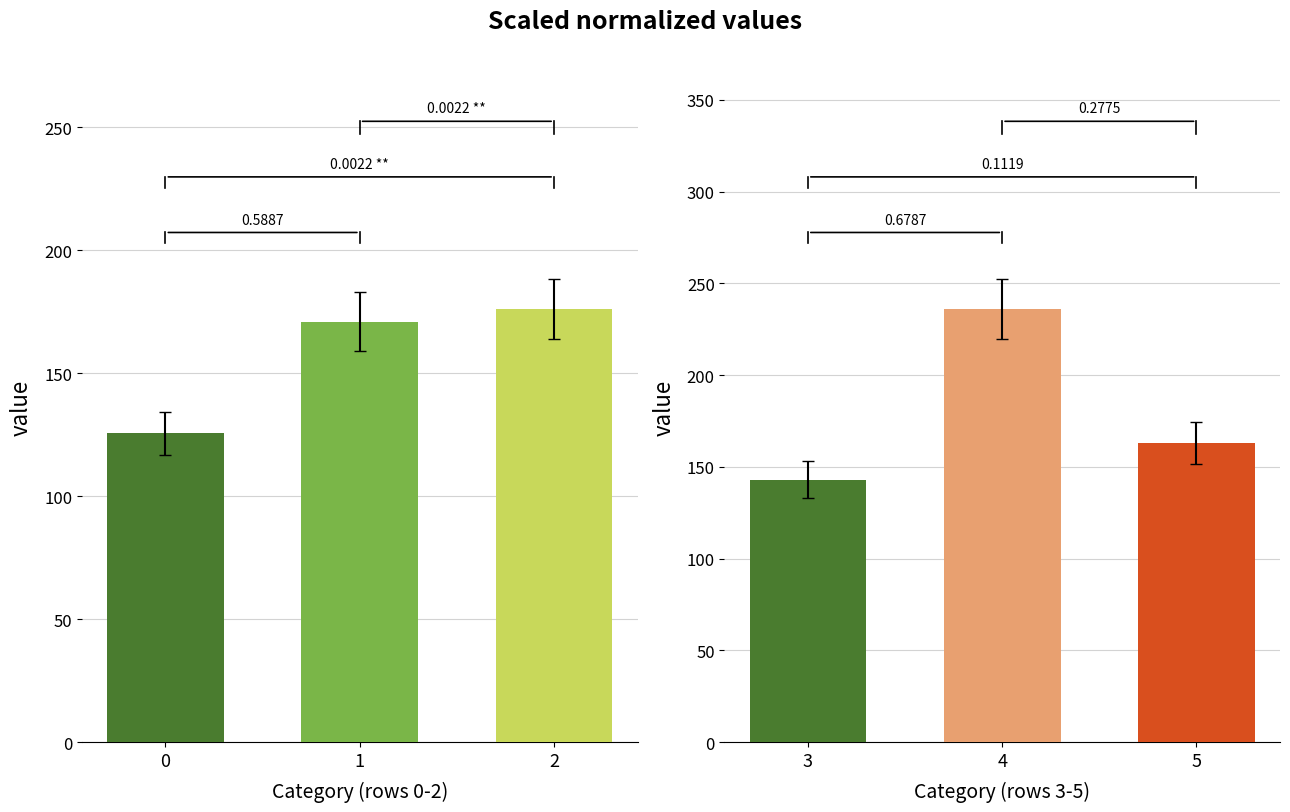

Where does the data first go above 170?

1